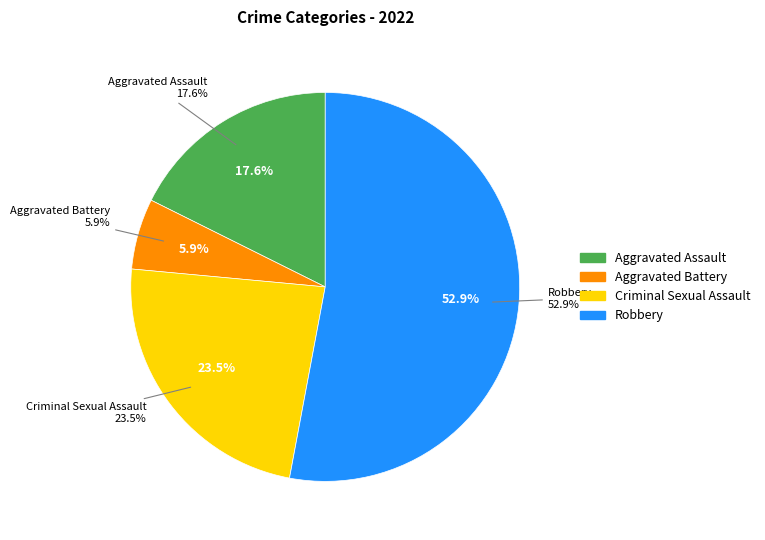

What is the smallest slice in the pie chart?

Aggravated Battery